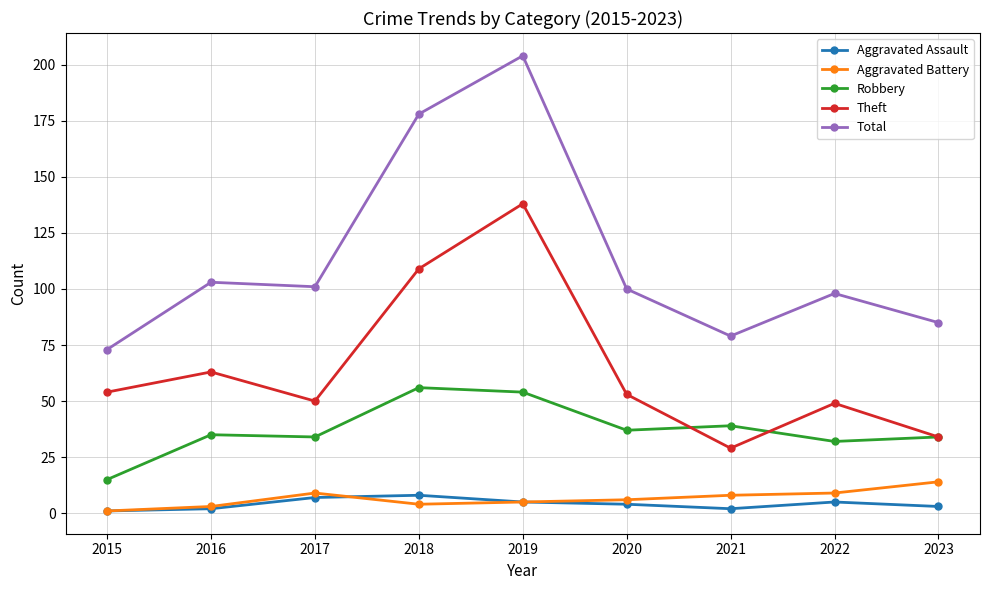

What is the spread (max minus min) of values at 2017?

94